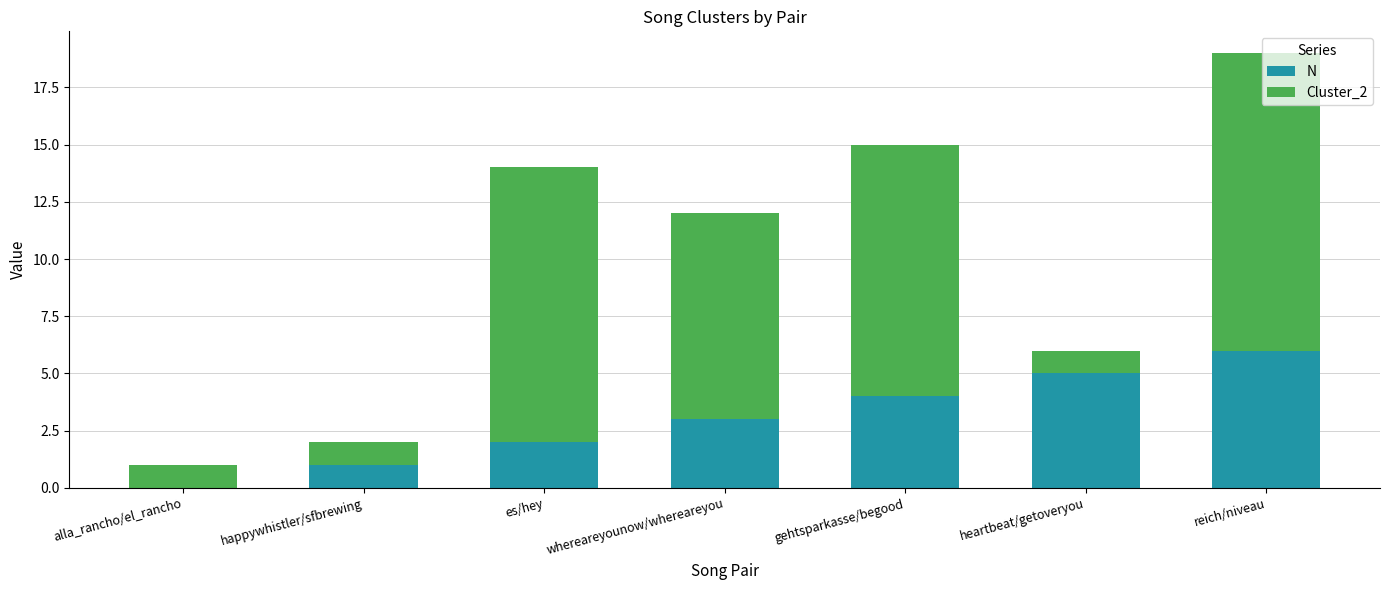

What are all the series names shown in the legend?

N, Cluster_2